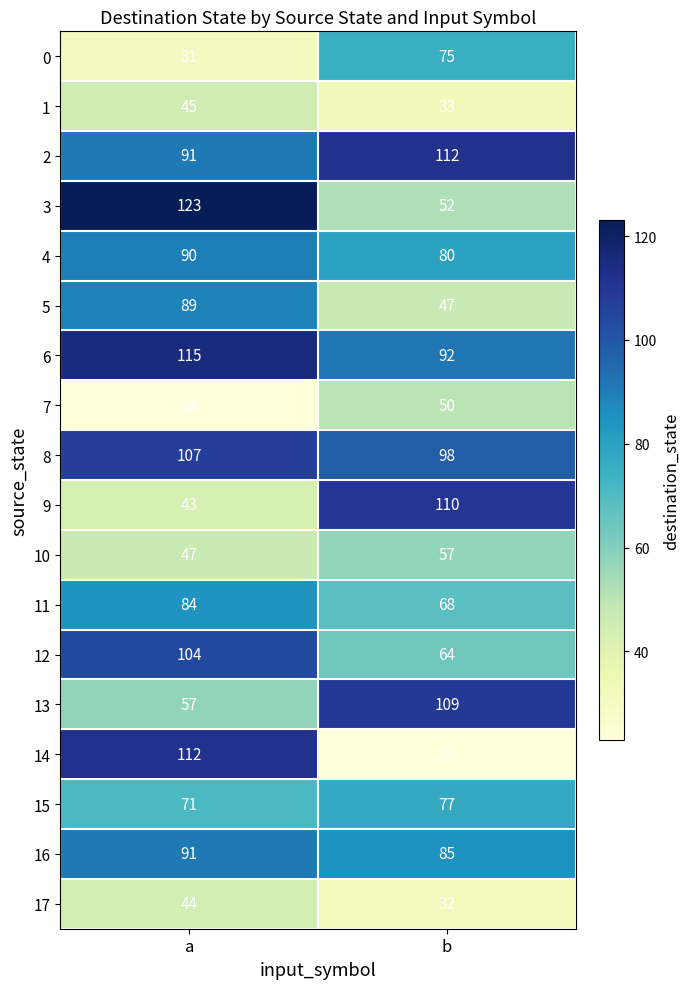

The value of 13 at a is 35. True or false?

False